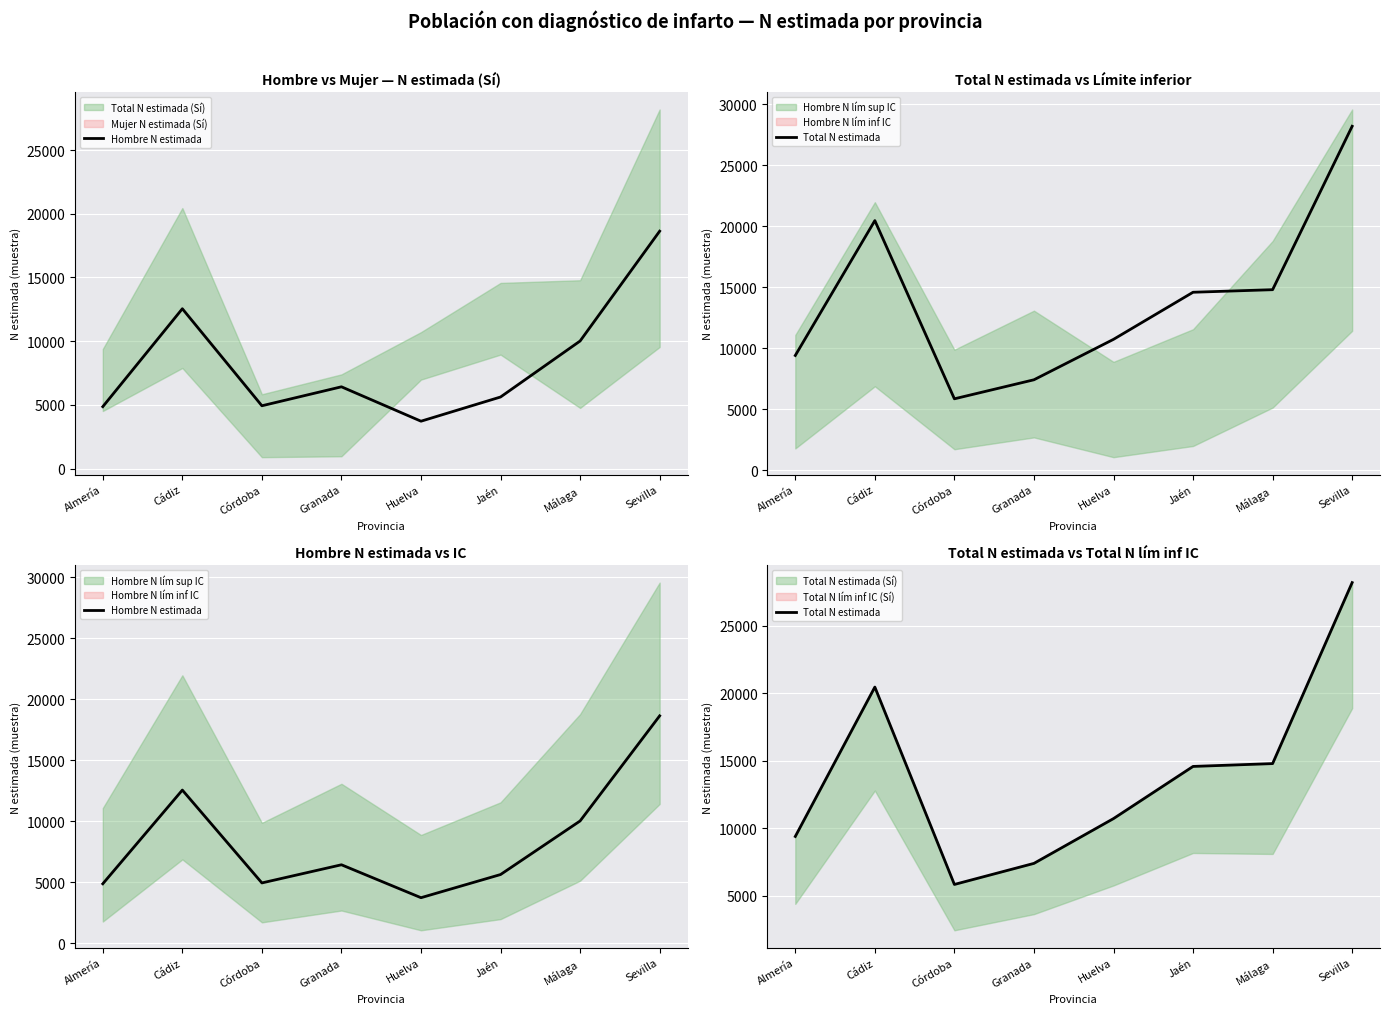

What is the sum of the Total N estimada values at Jaén and Sevilla?

42755